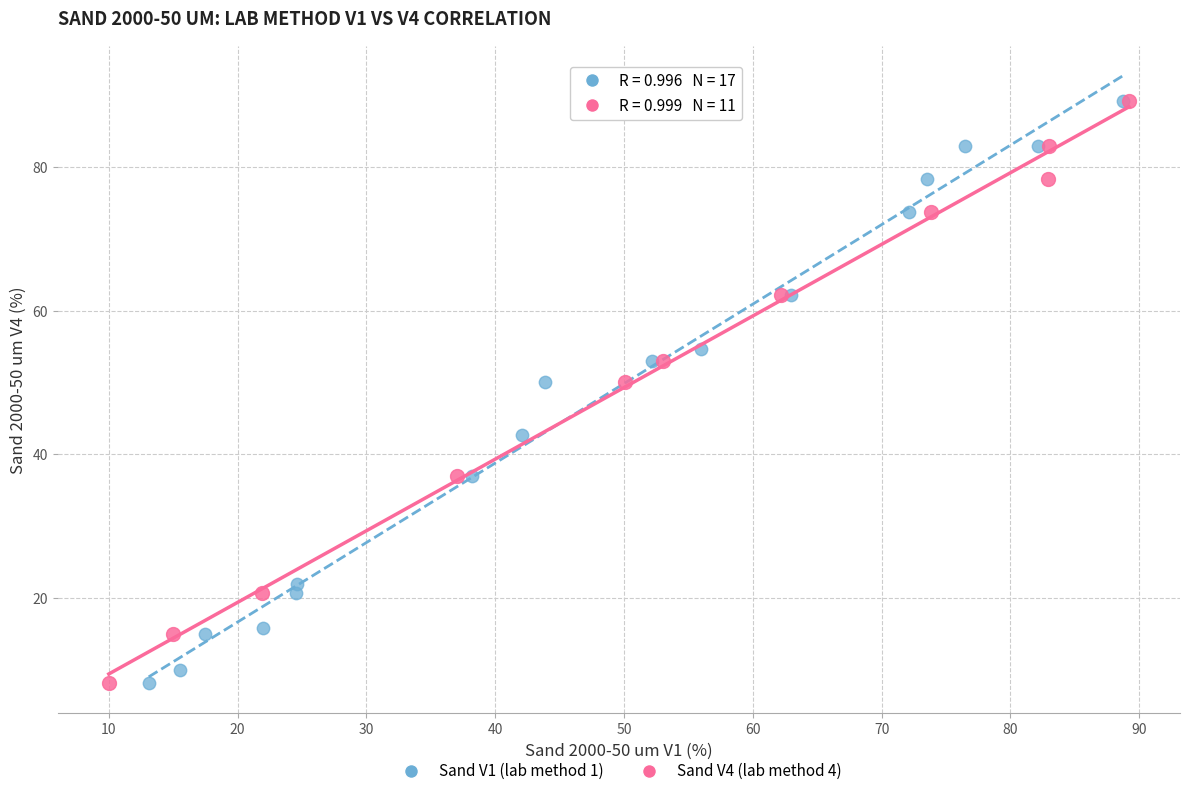

What are all the series names shown in the legend?

Sand V1 (lab method 1), Sand V4 (lab method 4)